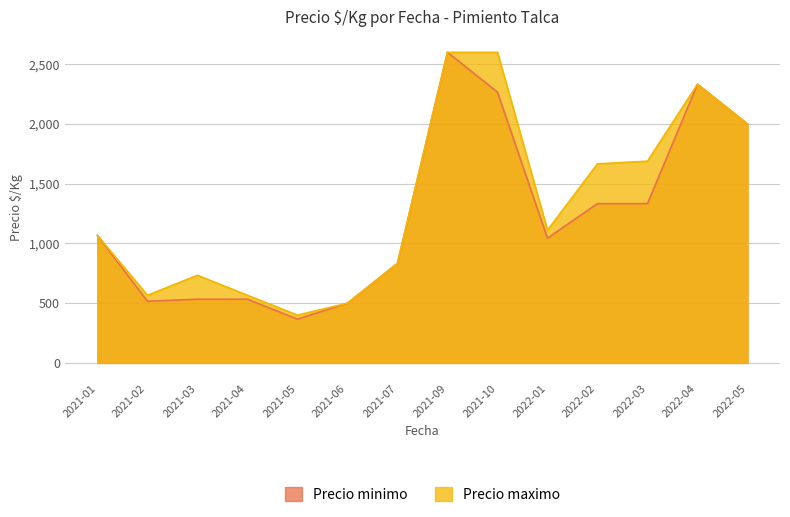

List the series in order of their overall mean, lowest first.

Precio minimo, Precio maximo